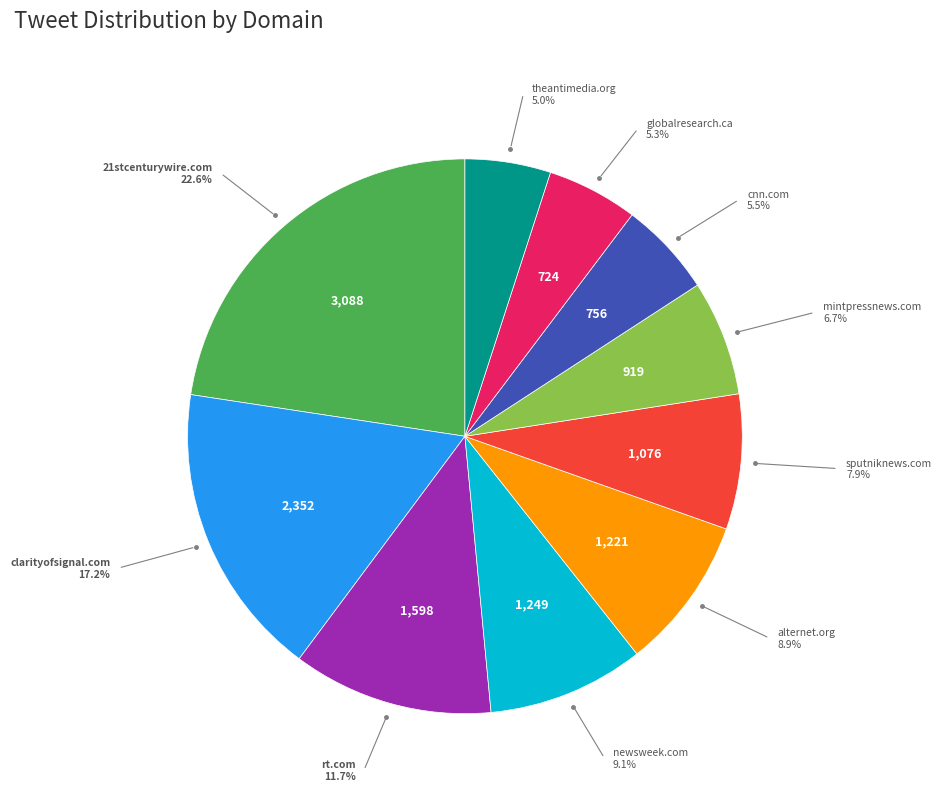

To the nearest percent, what is the difference between the largest and smallest slice percentages?

18%